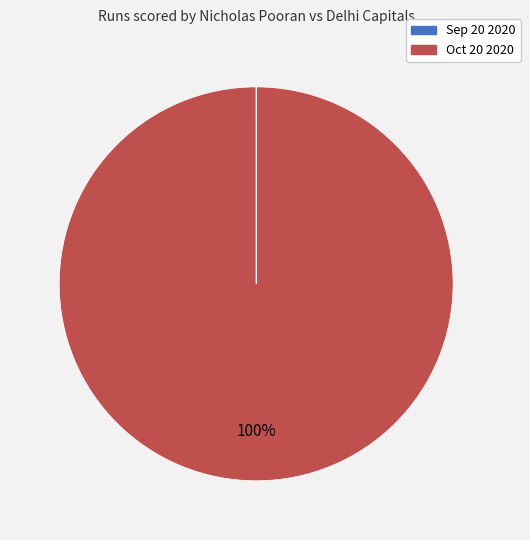

Is it true that Oct 20 2020 is 85% of the pie?

False